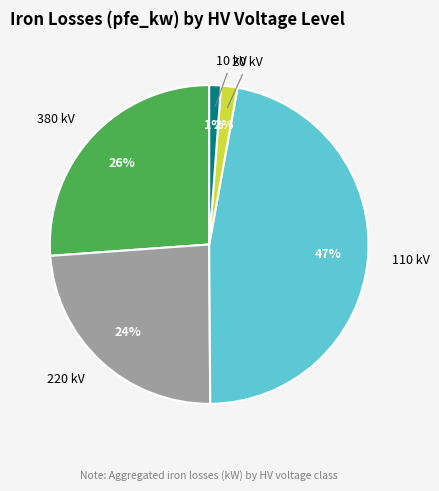

Is it true that 10 is 14% of the pie?

False